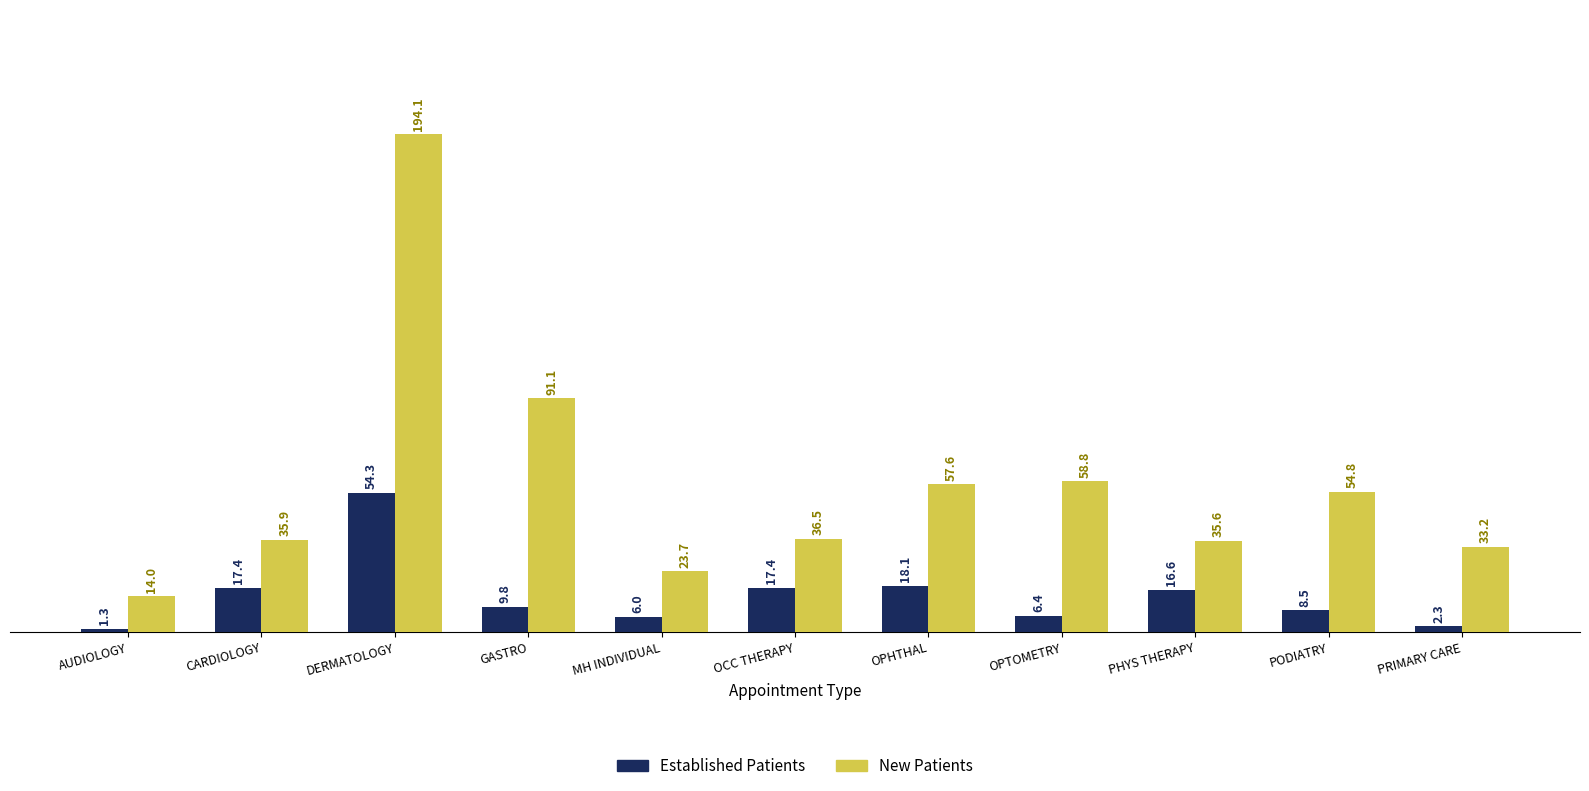

What is the total value across all series at PODIATRY?

63.3